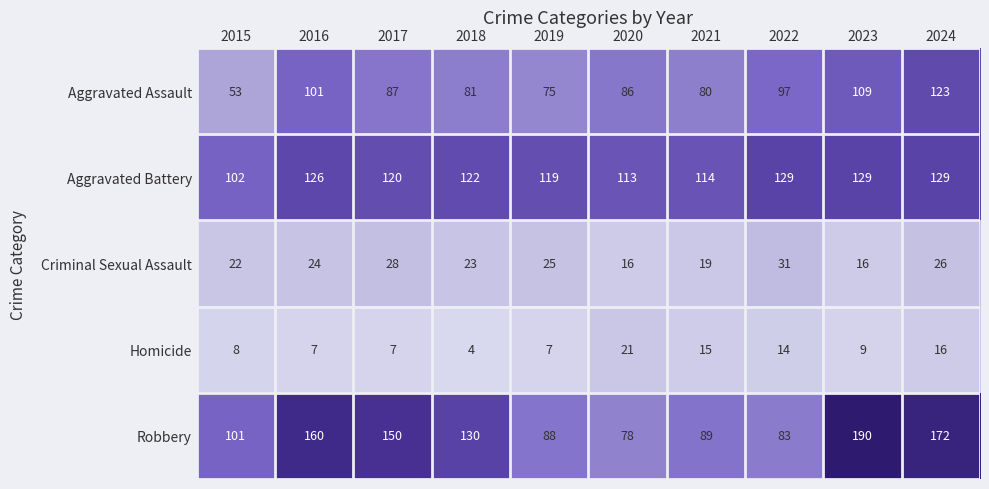

What is the sum of all Aggravated Assault values?

892